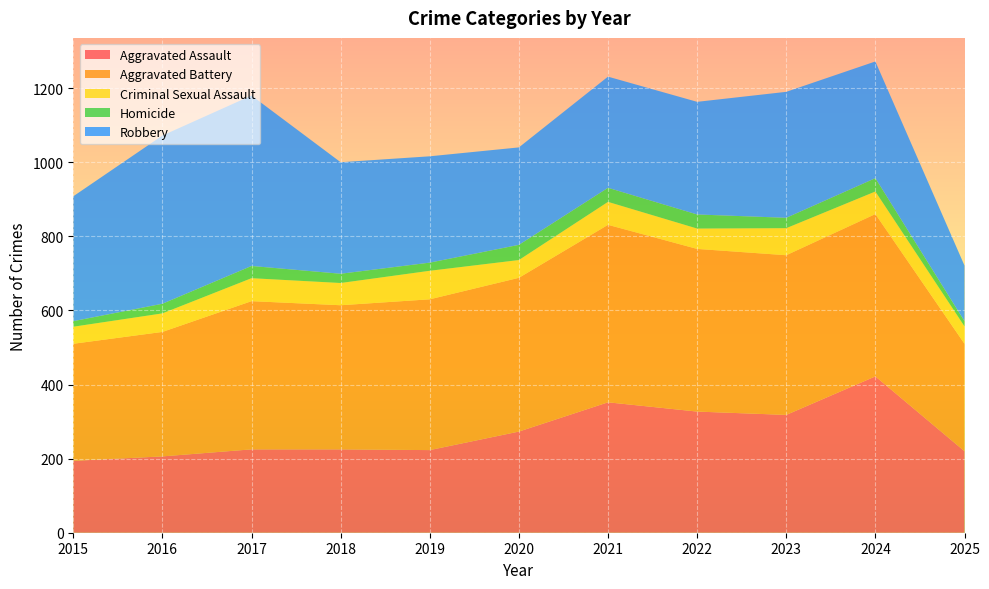

Reading right to left, list all the values displayed in this chart.

Aggravated Assault: 2025=220	2024=422	2023=318	2022=327	2021=352	2020=273	2019=223	2018=225	2017=225	2016=206	2015=194
Aggravated Battery: 2025=290	2024=438	2023=431	2022=439	2021=479	2020=415	2019=407	2018=389	2017=400	2016=336	2015=316
Criminal Sexual Assault: 2025=47	2024=61	2023=73	2022=55	2021=62	2020=48	2019=77	2018=60	2017=62	2016=50	2015=46
Homicide: 2025=14	2024=36	2023=28	2022=38	2021=38	2020=41	2019=22	2018=25	2017=33	2016=26	2015=15
Robbery: 2025=150	2024=315	2023=340	2022=304	2021=300	2020=263	2019=287	2018=301	2017=460	2016=454	2015=337